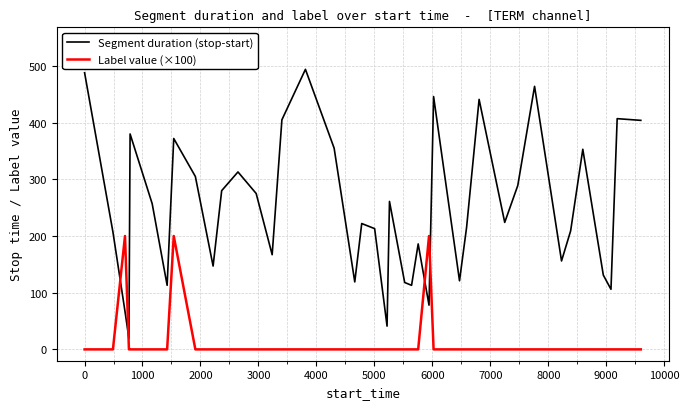

In Segment duration (stop-start), how many points are lower than both neighbors (excluding endpoints)?

12